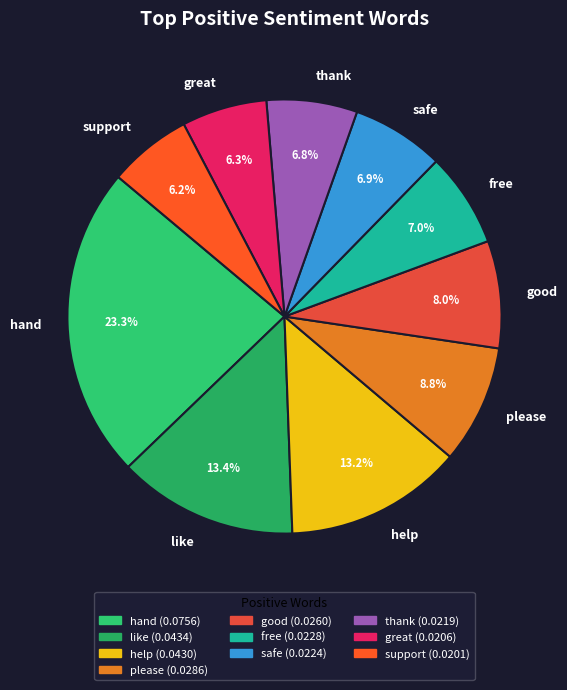

How many segments does this pie chart have?

10